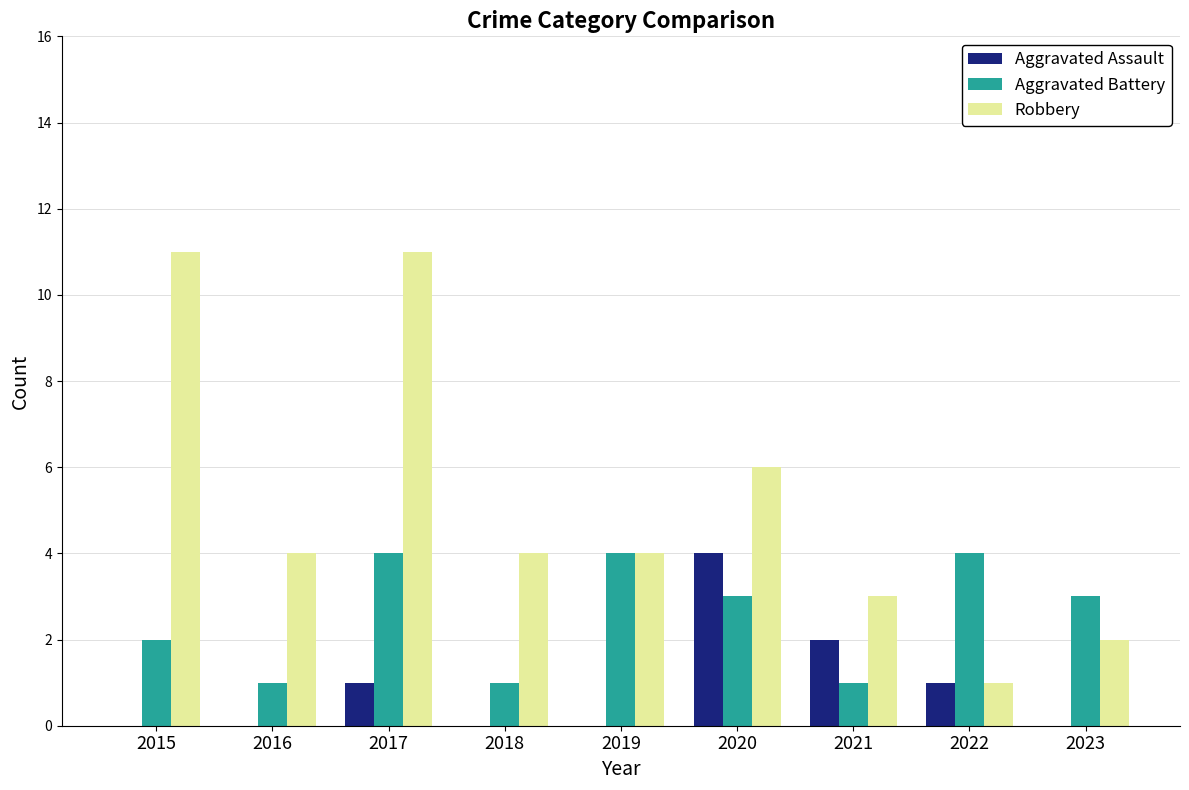

Is the value of Aggravated Battery at 2022 greater than the value of Aggravated Assault at 2023?

Yes